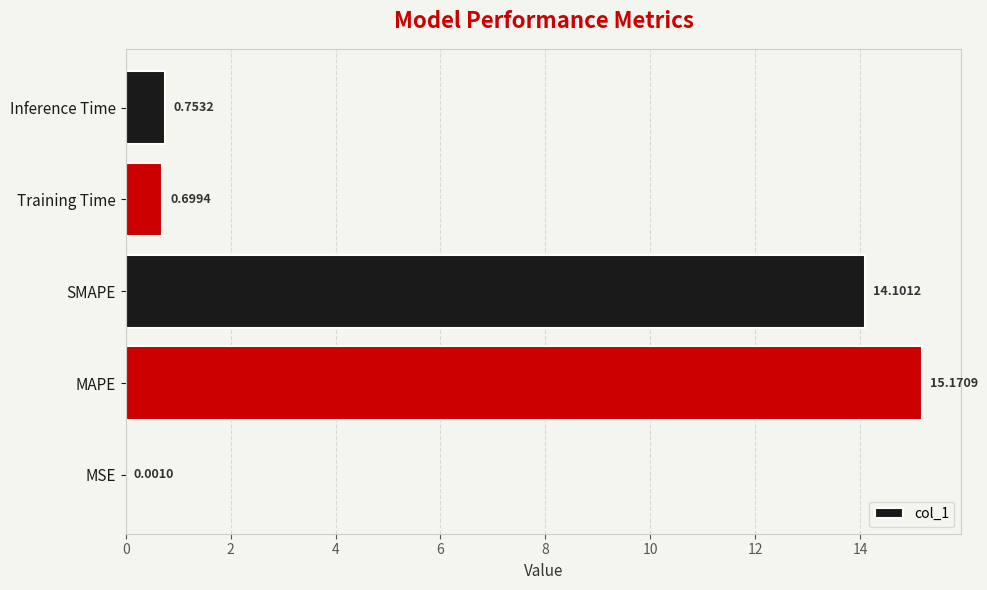

At which category does the chart reach its peak across all series?

MAPE